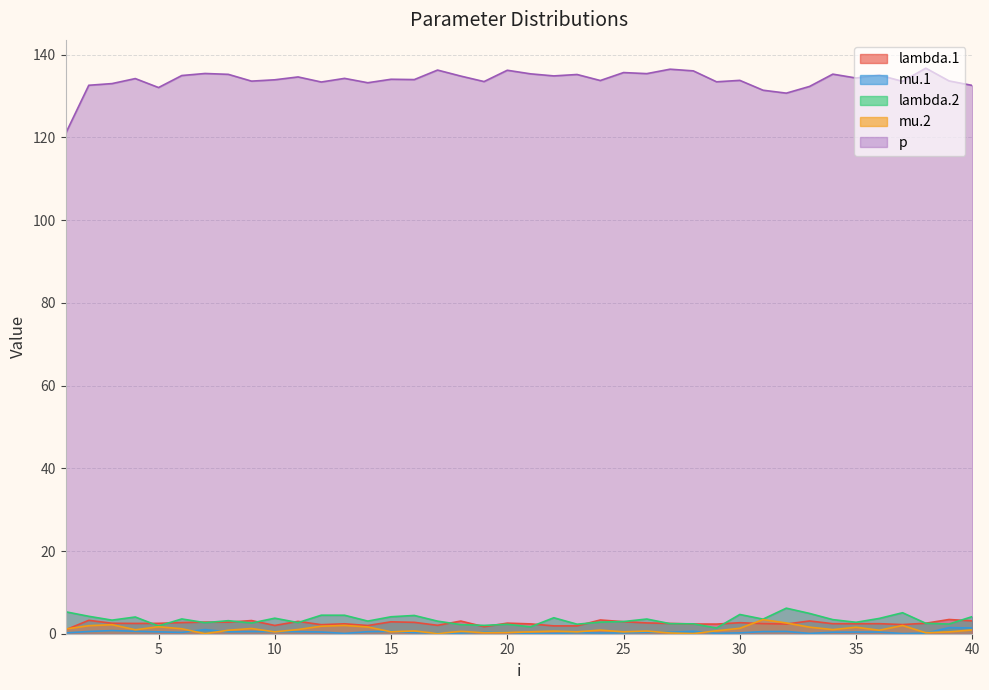

At which category does lambda.2 reach its first local peak?

4